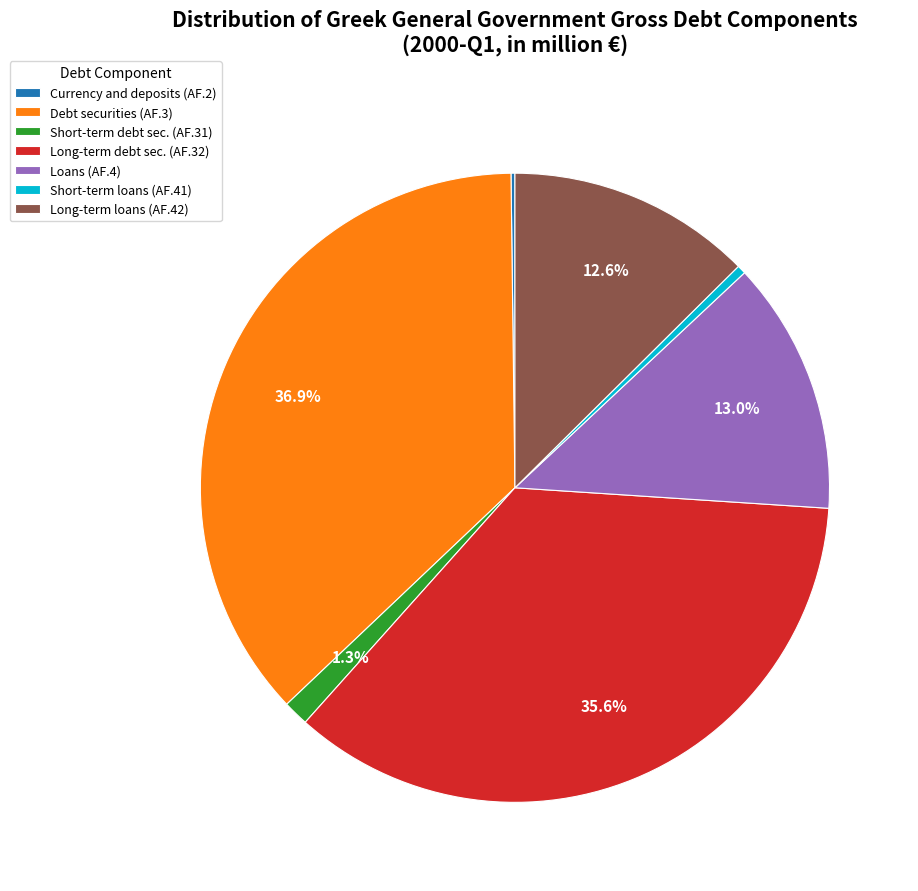

How much of the chart is everything except Loans (AF.4)?

87.0%